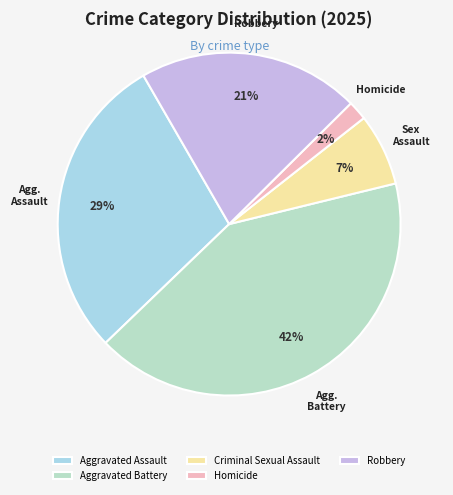

Is there any slice that represents more than half of the pie?

No